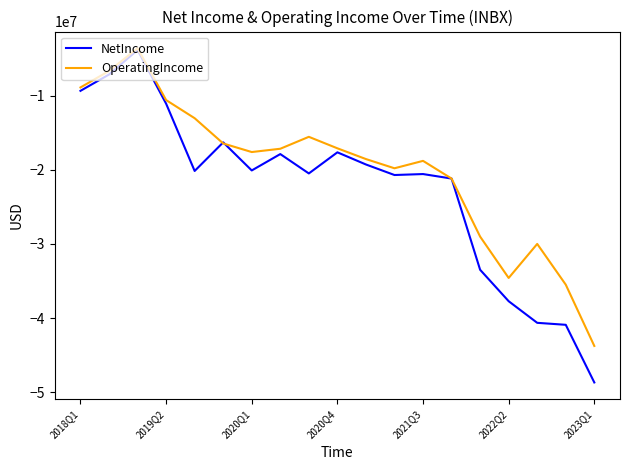

Count the number of data series in this chart.

2